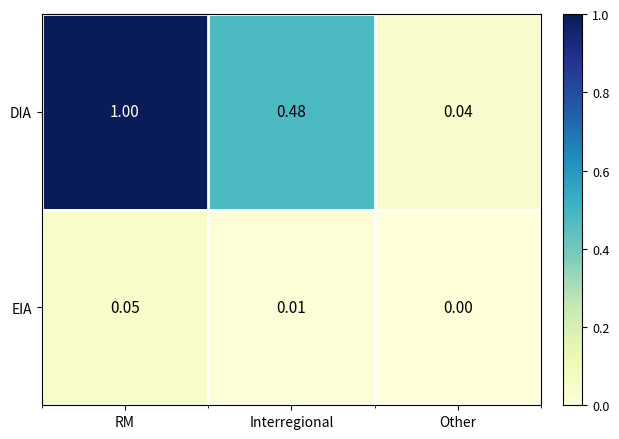

List the series in order of their peak value, highest first.

DIA, EIA